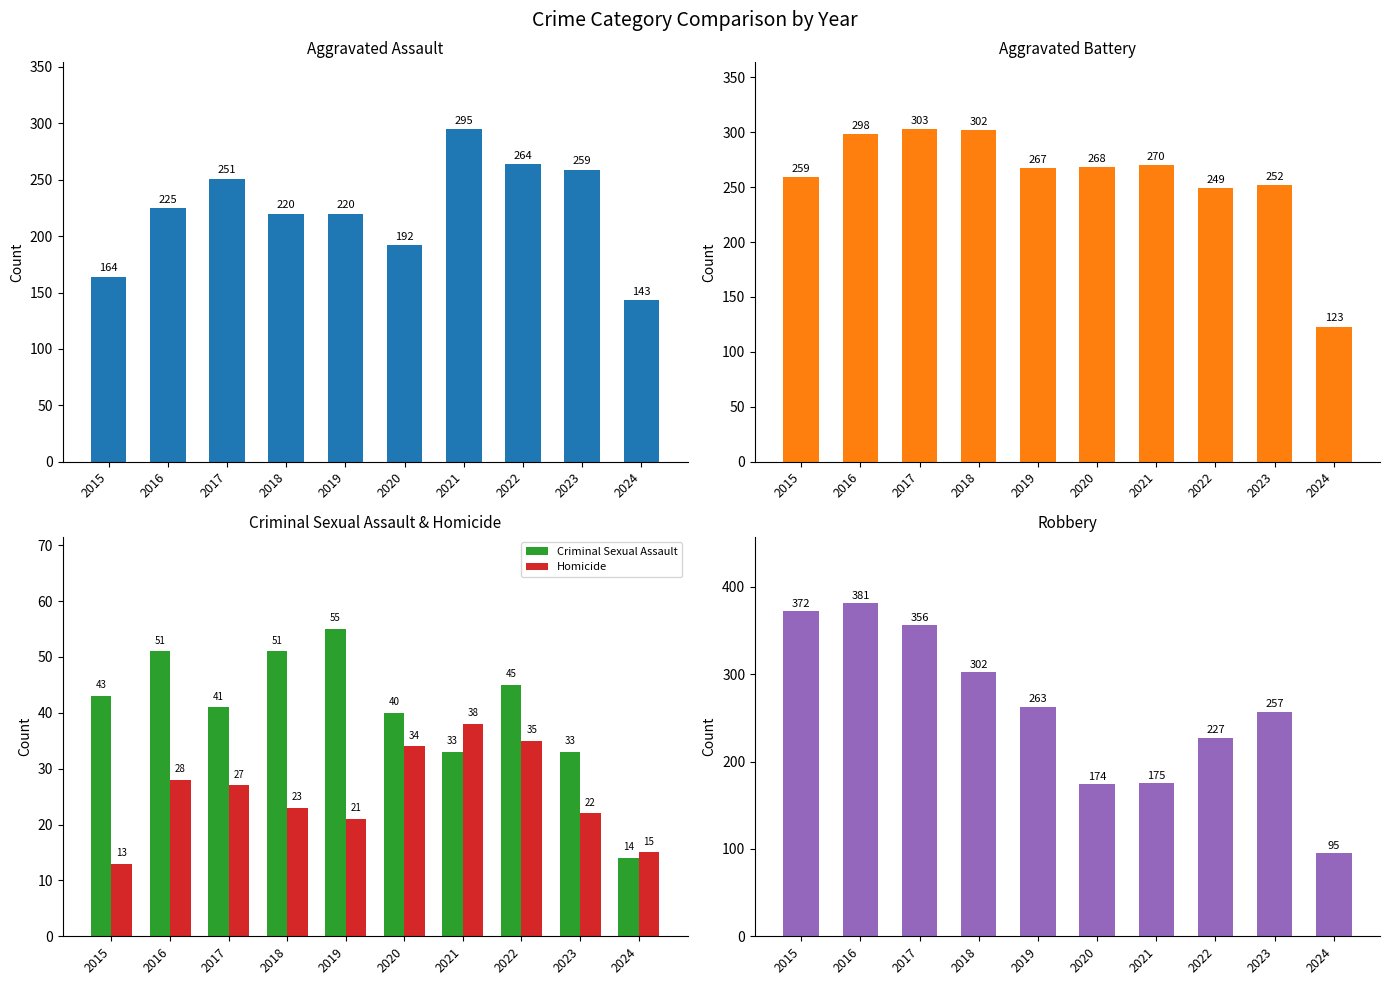

The value of Aggravated Assault at 2024 is 143. True or false?

True